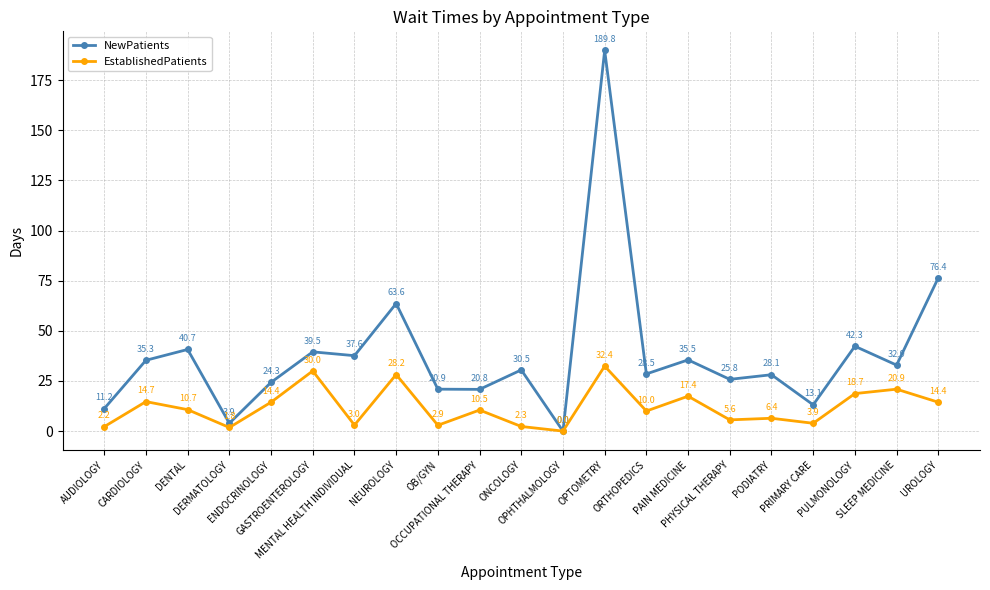

What is the value of the EstablishedPatients point at the 8th from the left?

28.2